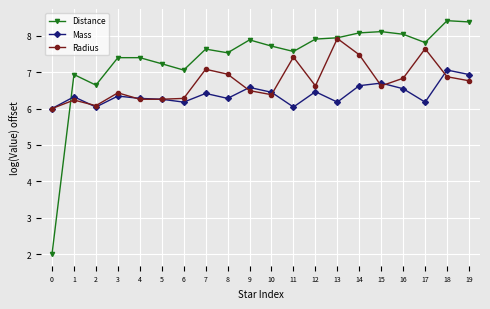

What is the spread (max minus min) of values at 0?

4.0